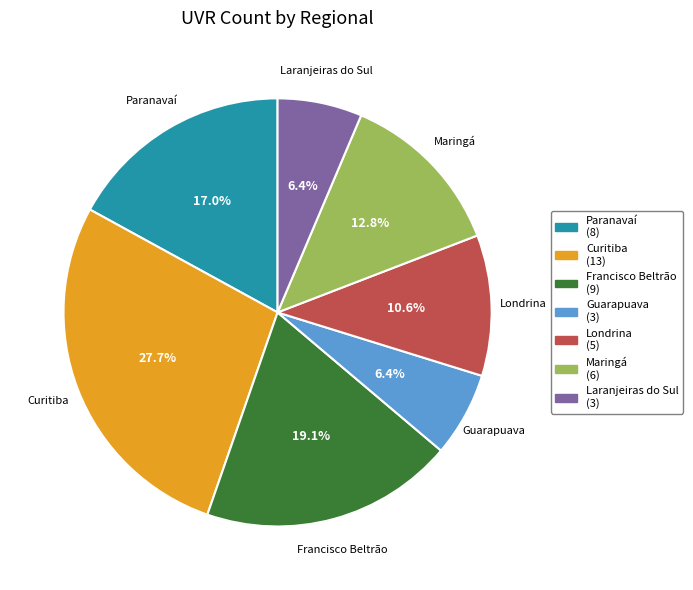

Between Paranavaí and Londrina, which is larger?

Paranavaí